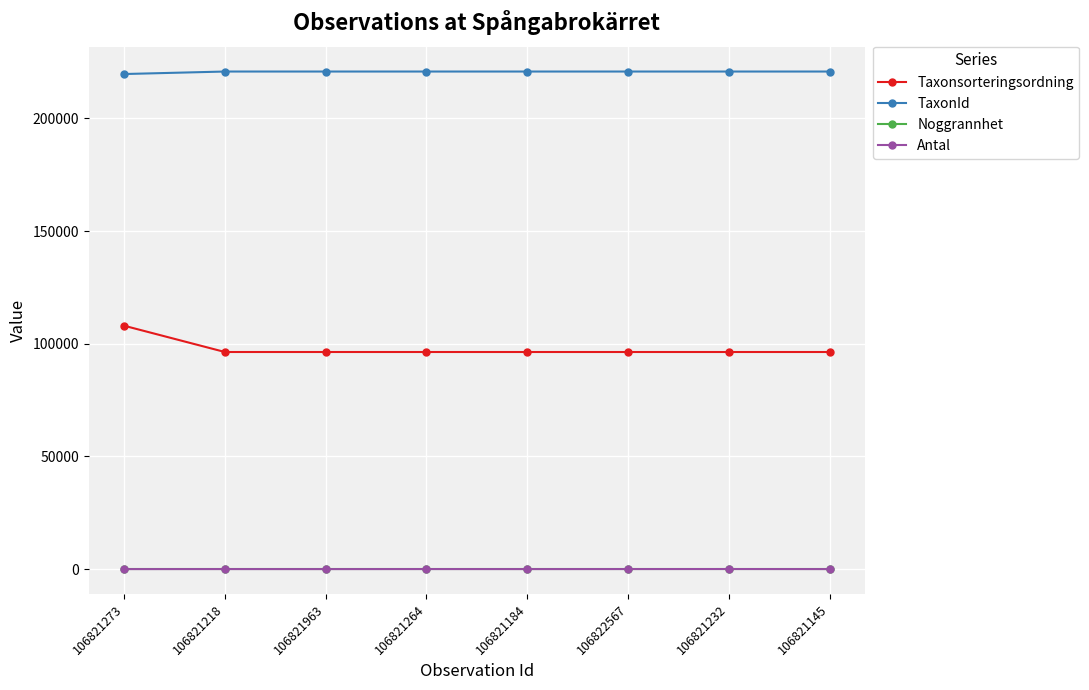

What is the greatest value displayed?

220787